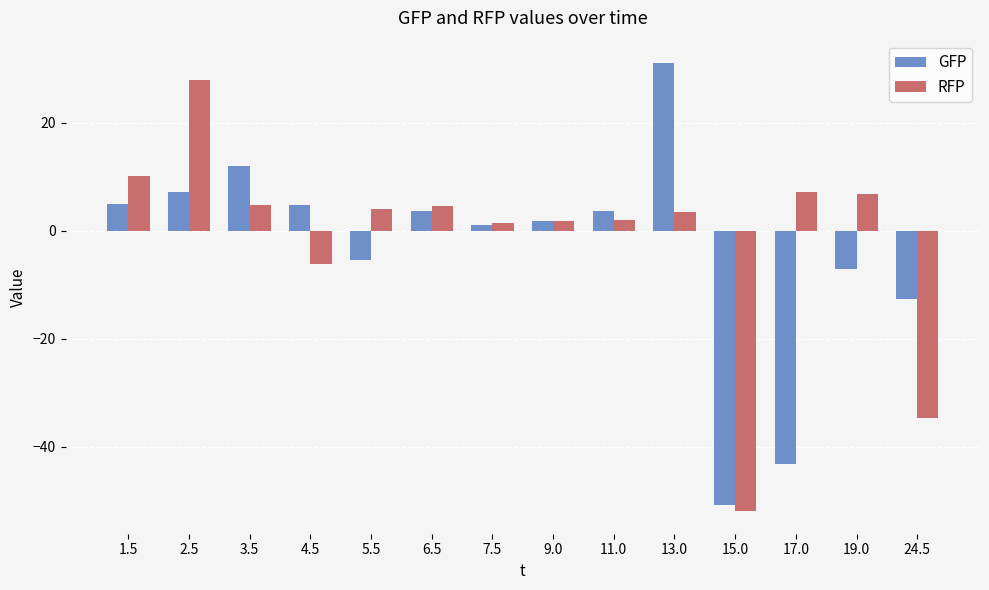

Between 6.5 and 7.5, which series saw the biggest shift?

RFP